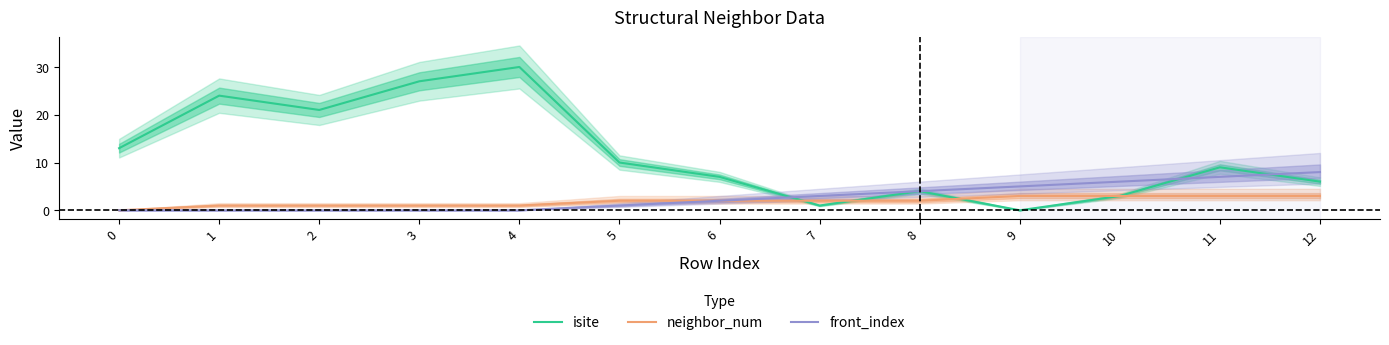

The isite series shows 0 at 7. True or false?

False